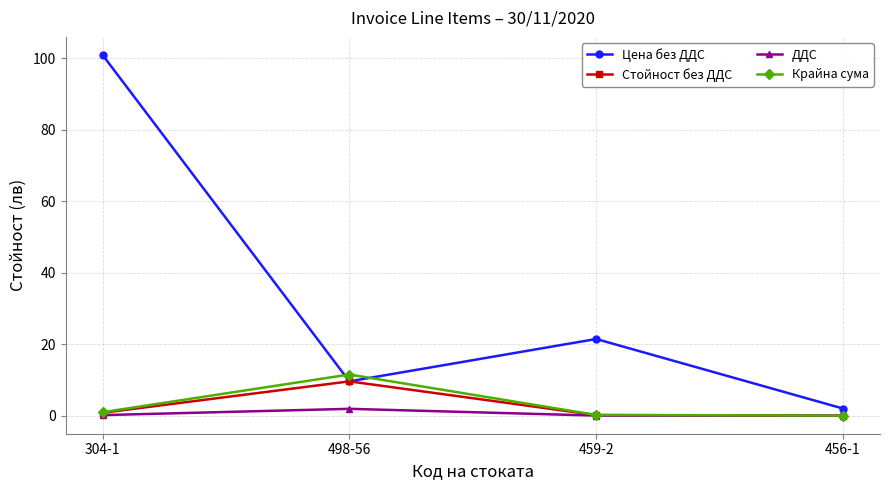

Rank the categories by Цена без ДДС value from highest to lowest.

304-1, 459-2, 498-56, 456-1